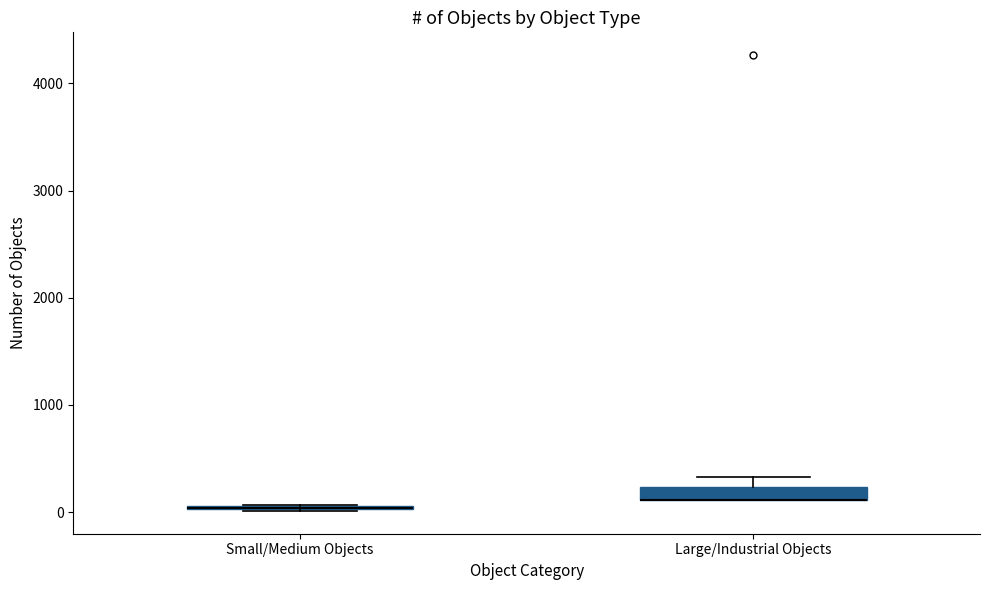

Where is the upper edge of the box for Large/Industrial Objects on the y-axis? The values are not printed on the chart, so give them approximately, as read against the axis.

200